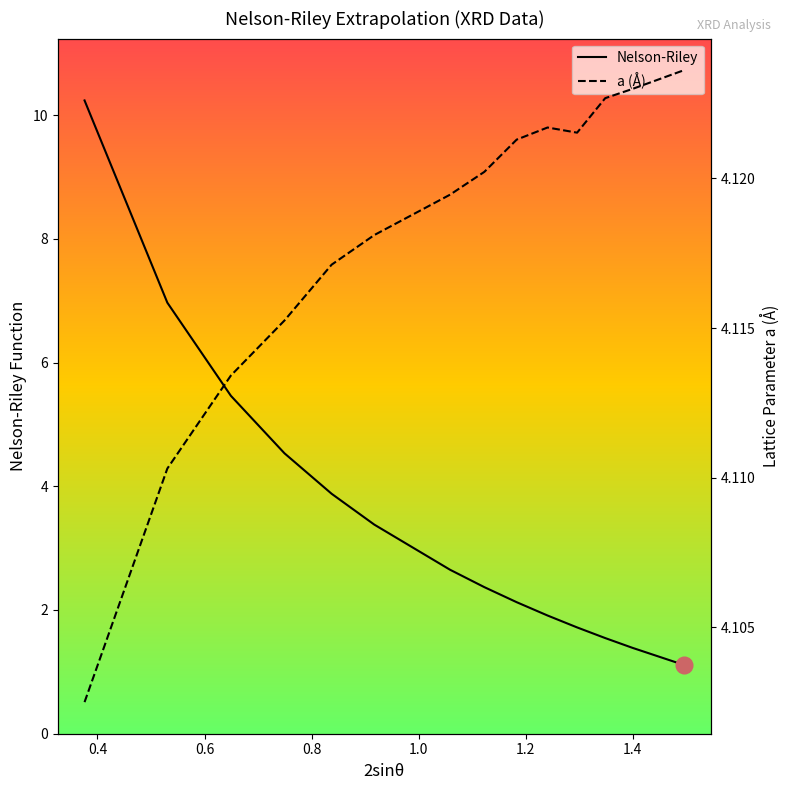

What is the minimum value for Nelson-Riley?

1.1